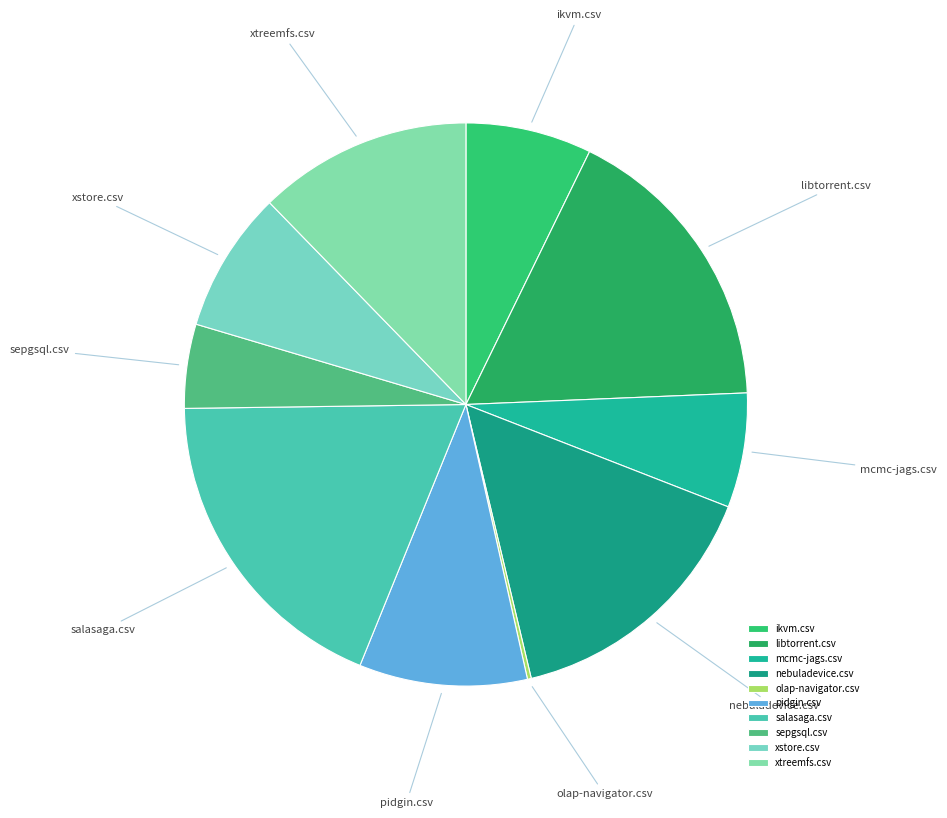

Which slice is the largest?

salasaga.csv